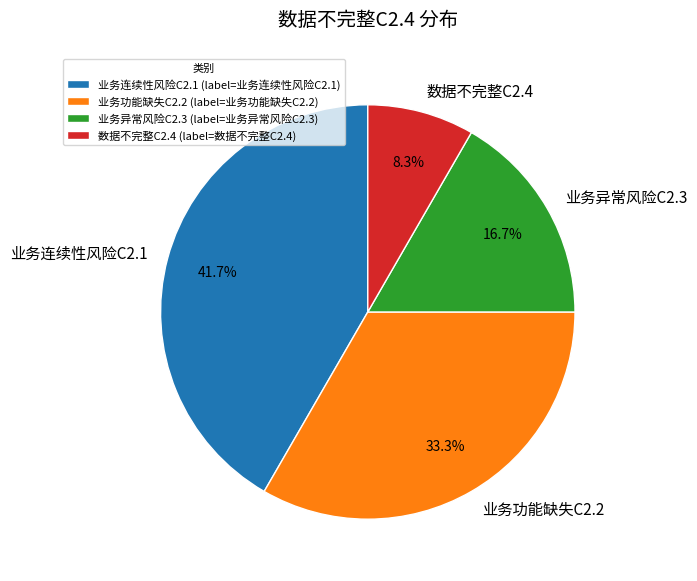

Approximately how many times larger is the value at 业务异常风险C2.3 compared to 业务连续性风险C2.1?

0.4